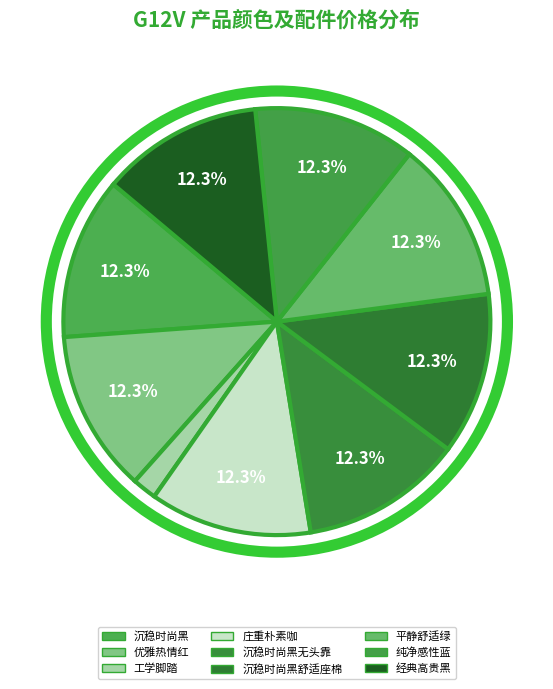

How many slices are in this pie chart?

9